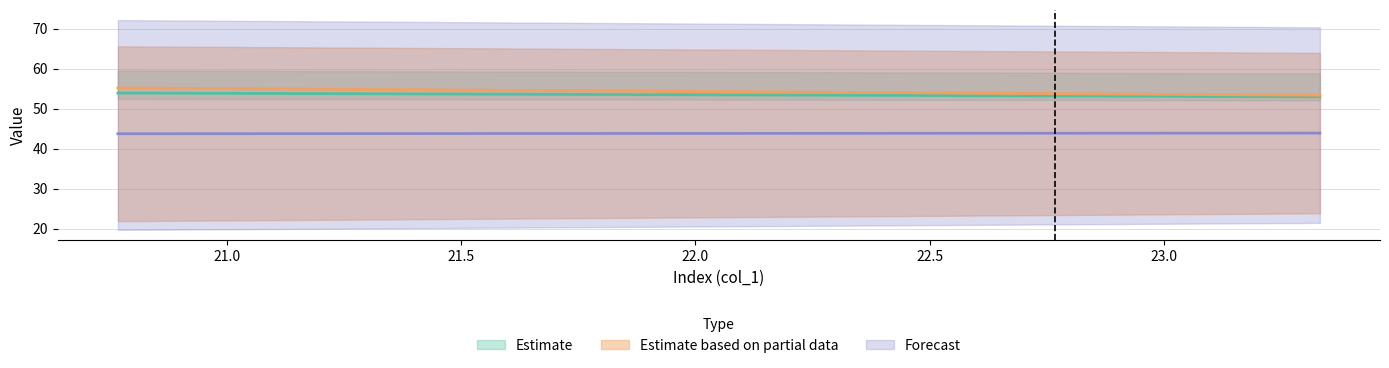

At how many categories does at least one series exceed 51?

2